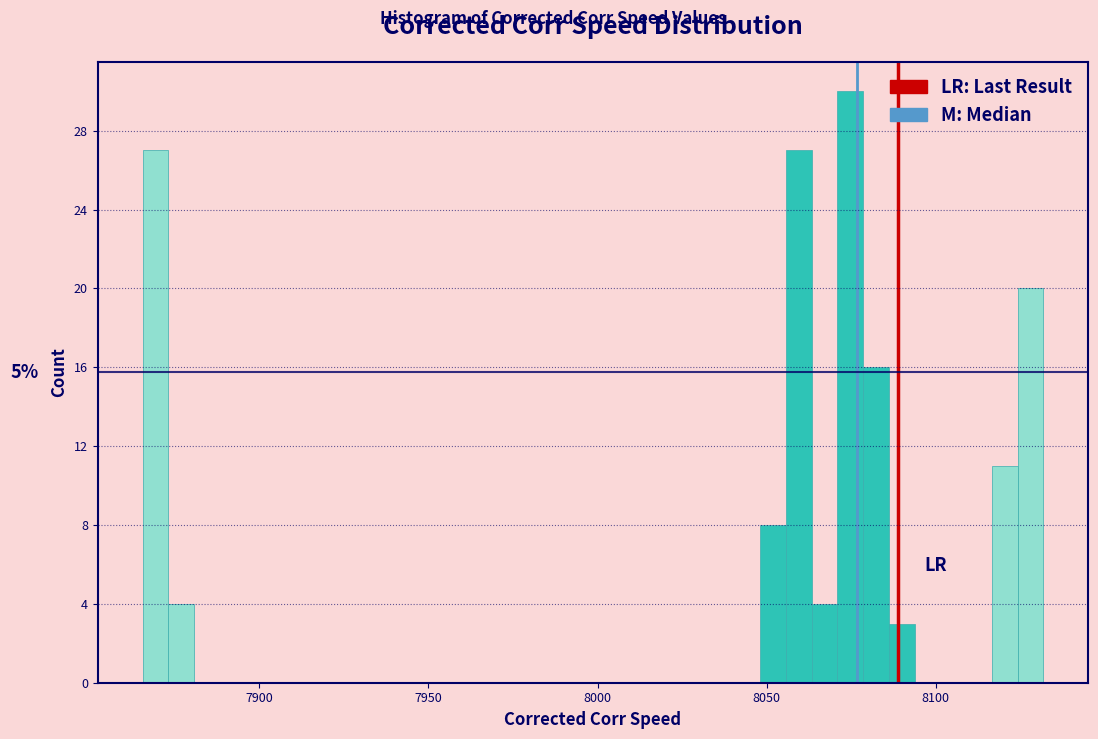

Read against the x-axis, roughly where is the centre of the tallest bar?

8075